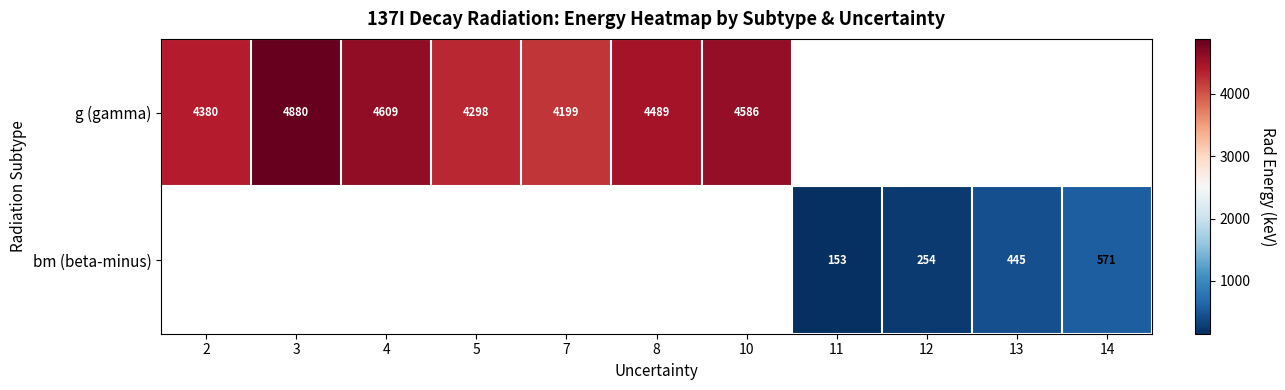

True or false: g (gamma) has a value of 4609.0 at 4.

True